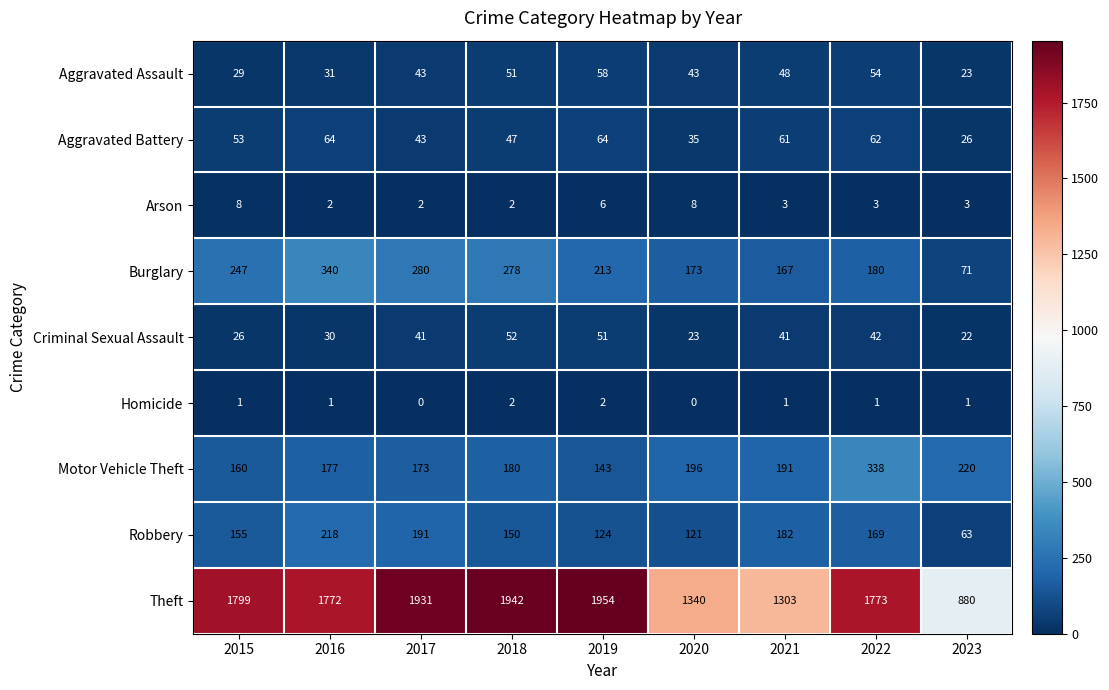

What is the difference between the Robbery values at 2021 and 2016?

36